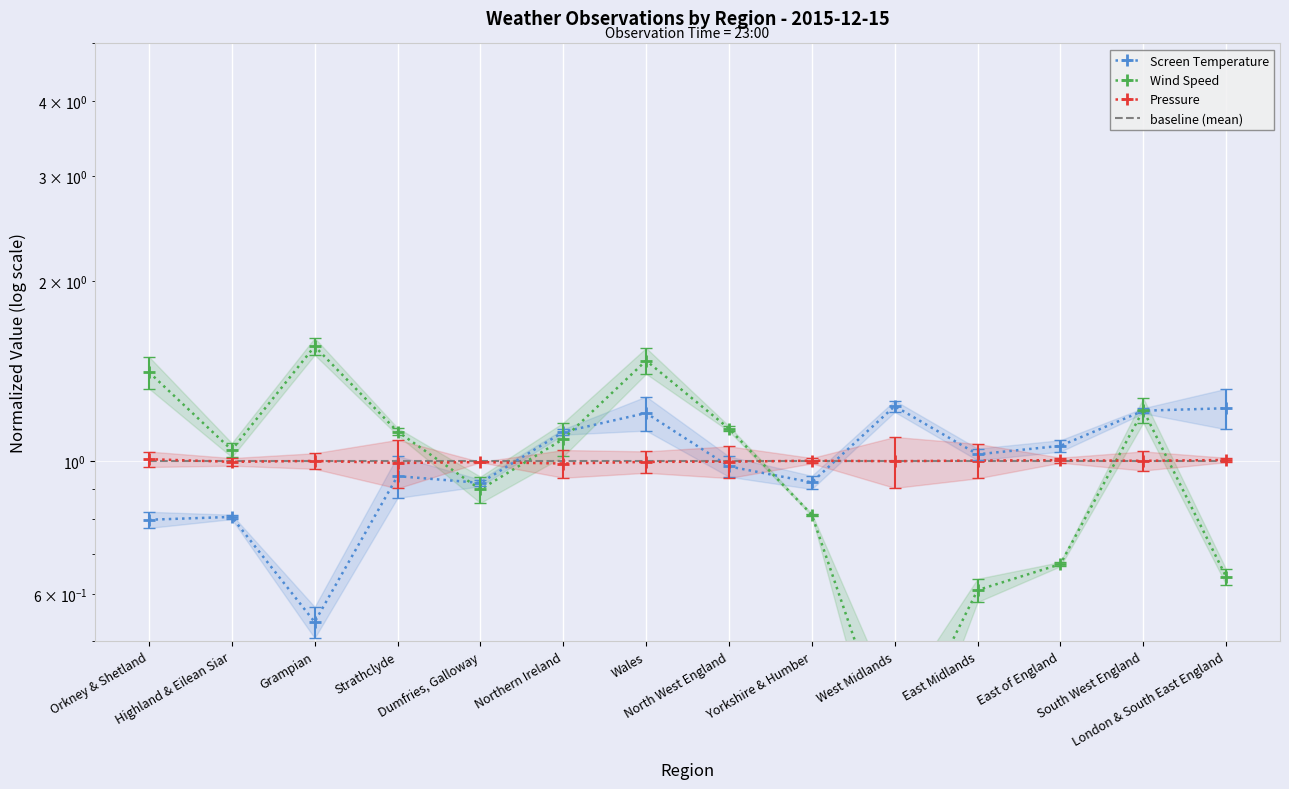

Which series ends up on top after the final intersection of Pressure and baseline (mean)?

Pressure